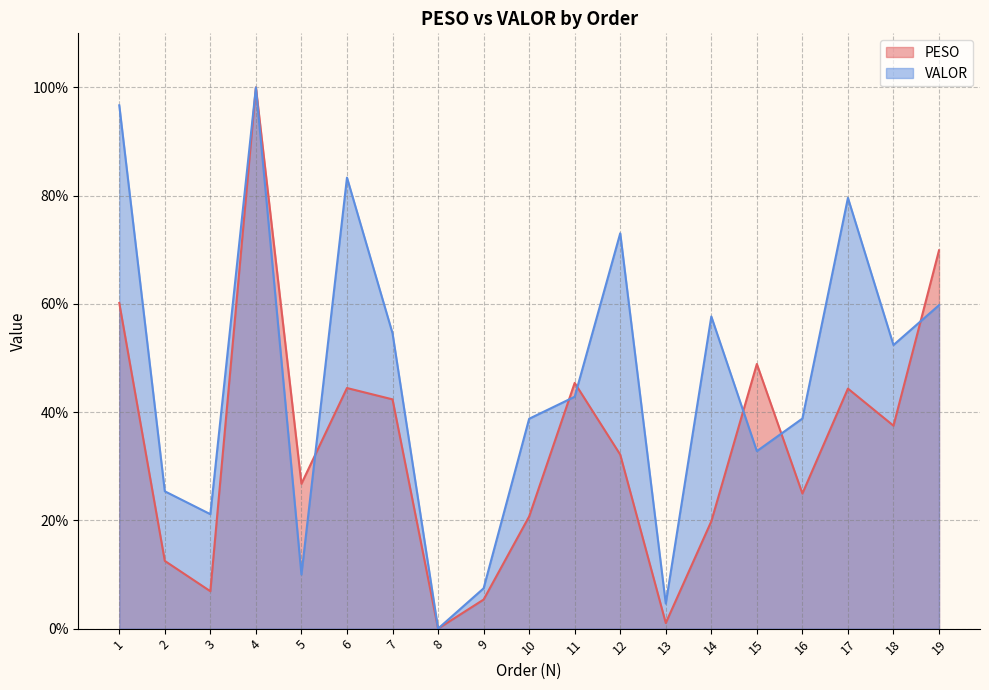

Where do PESO and VALOR first cross each other?

5 and 6